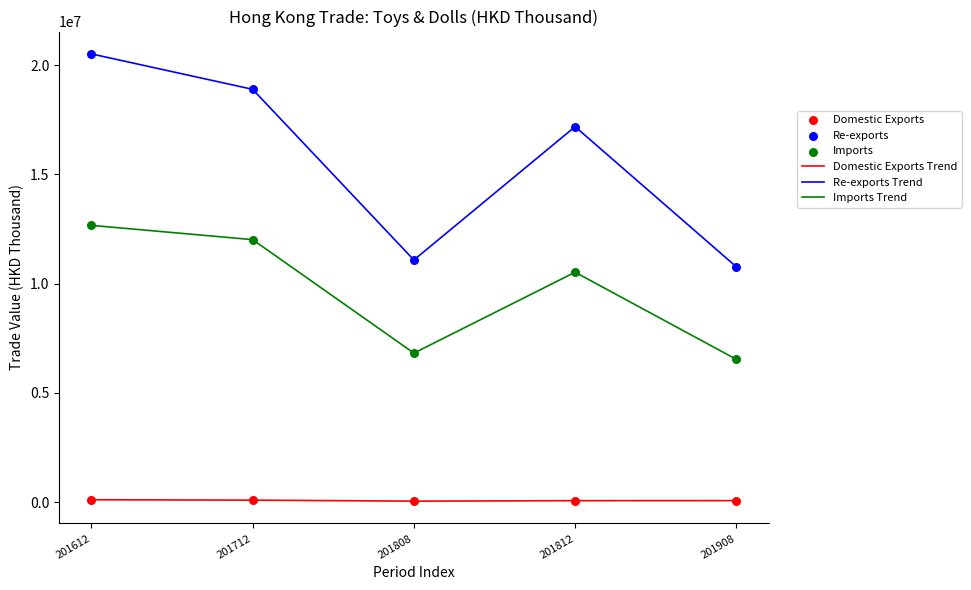

Rank the series by their maximum value, from lowest to highest.

Domestic Exports Trend, Imports Trend, Re-exports Trend